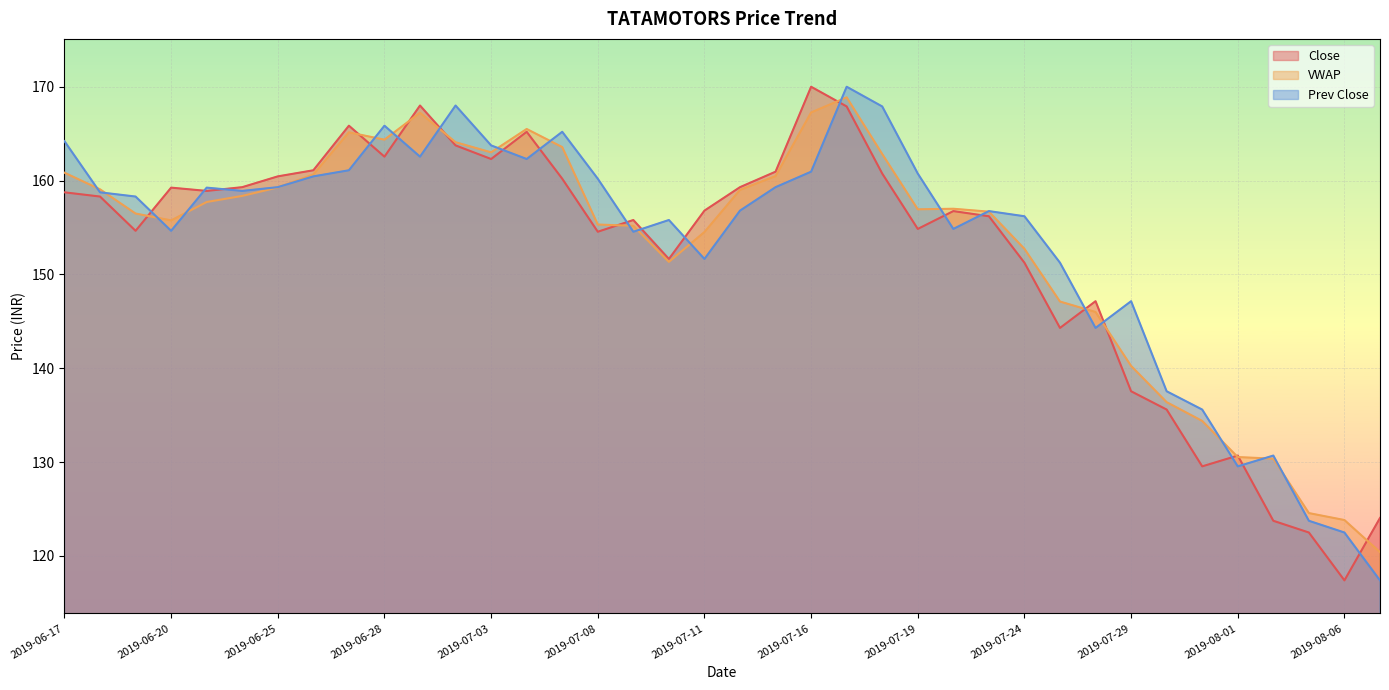

What is the minimum value shown in the chart?

117.4